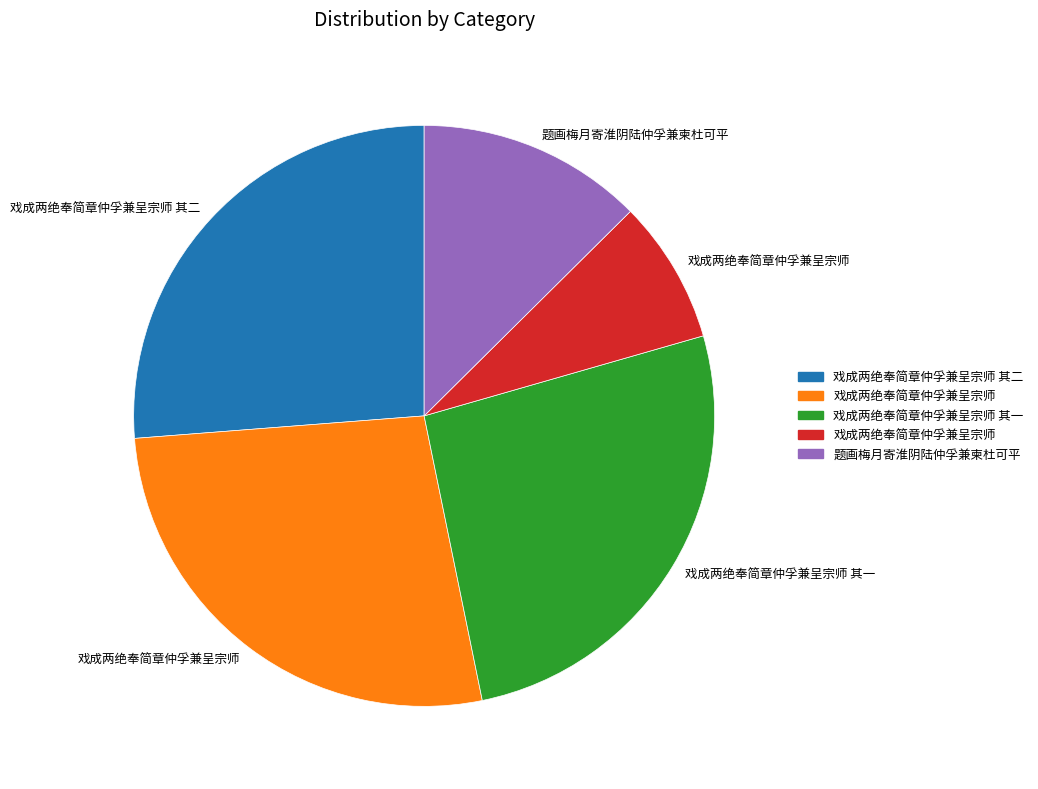

Is there any slice that represents more than half of the pie?

No